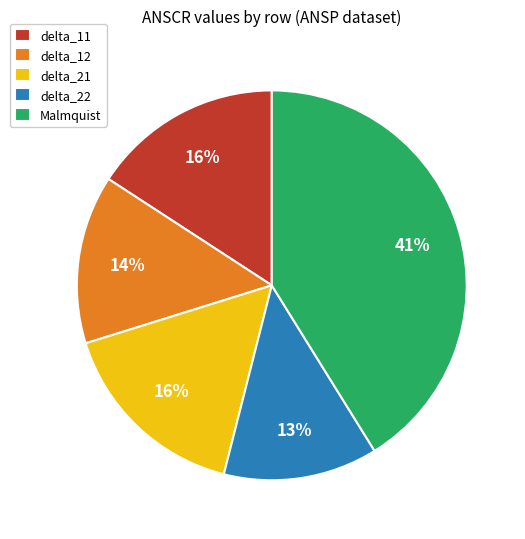

To the nearest percent, what is the difference between the delta_22 and delta_11 slice percentages?

3%